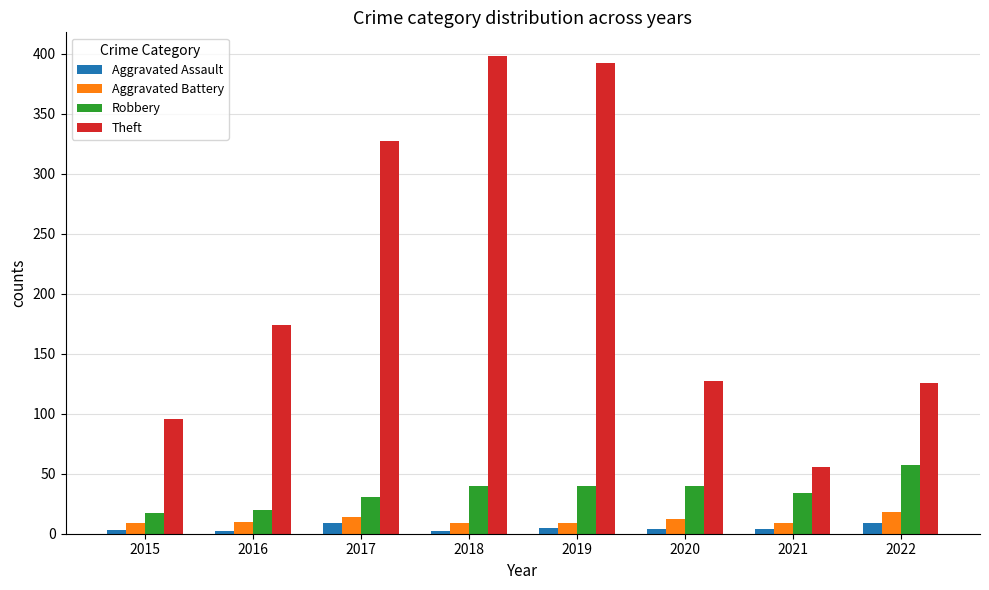

What is the value of the Theft bar at the 1st from the left?

96